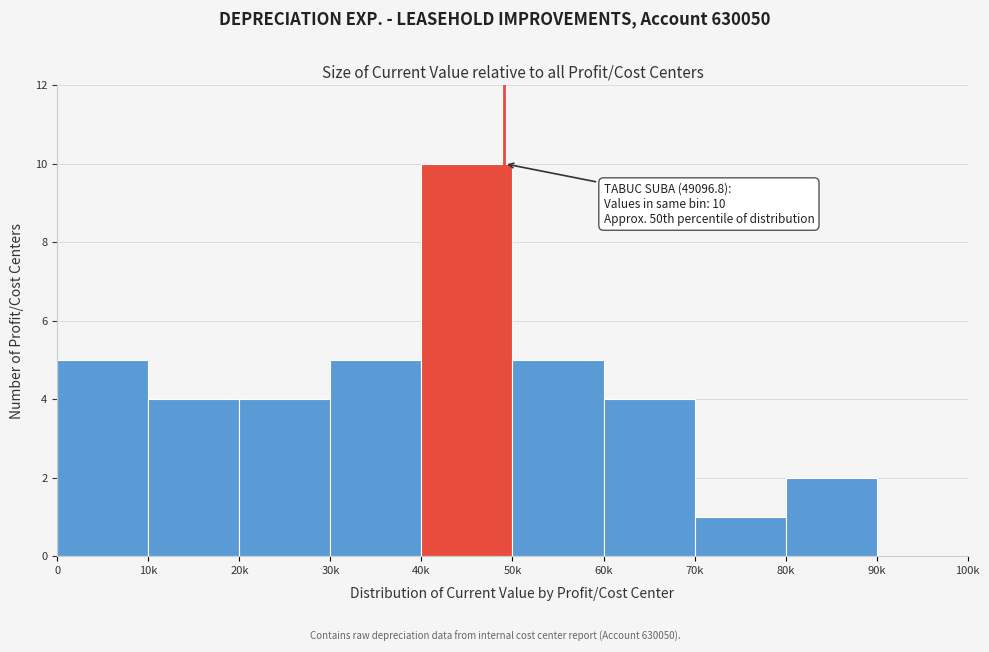

Reading left to right, what are all the values shown in this chart?

0=5	10k=4	20k=4	30k=5	40k=10	50k=5	60k=4	70k=1	80k=2	90k=0